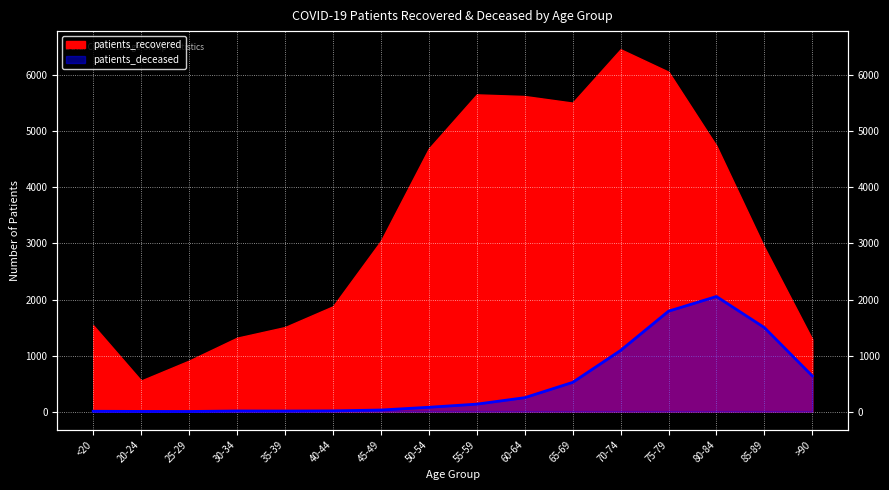

At which label does the data first exceed 133?

60-64